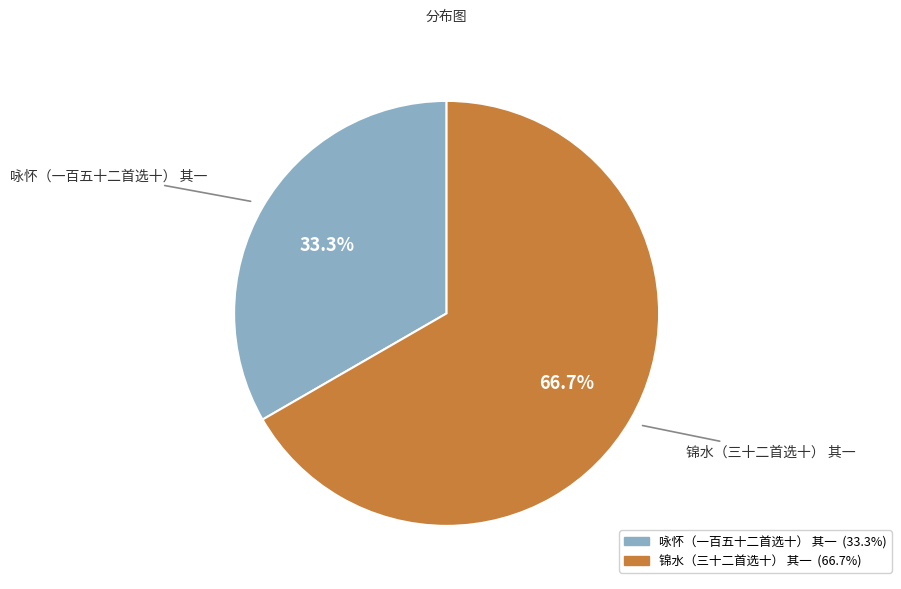

Rank the categories by value from lowest to highest.

咏怀（一百五十二首选十） 其一, 锦水（三十二首选十） 其一